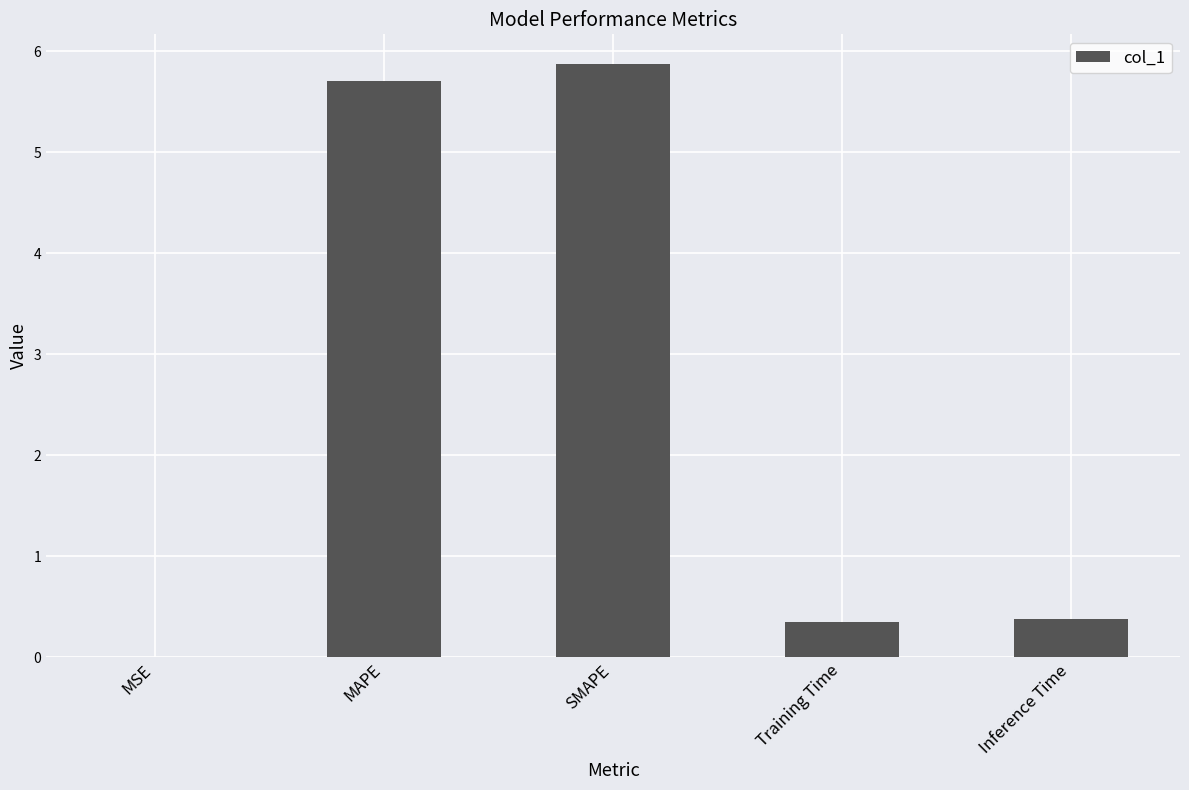

What is the sum of the values at Training Time and Inference Time?

0.7